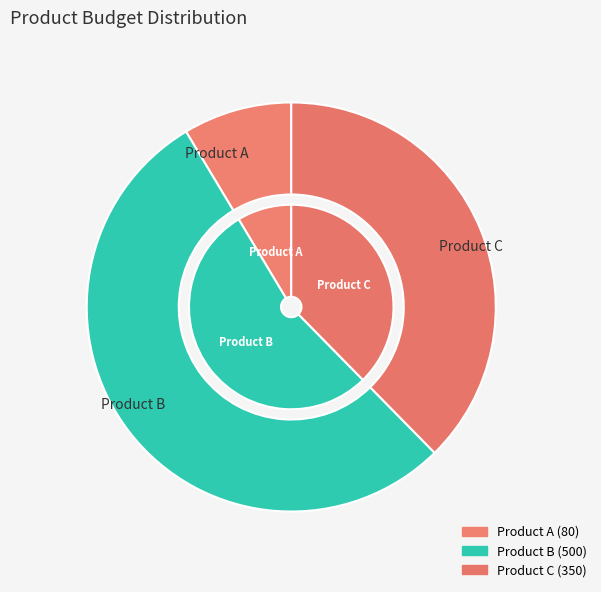

Which has a higher value, Product B or Product A?

Product B